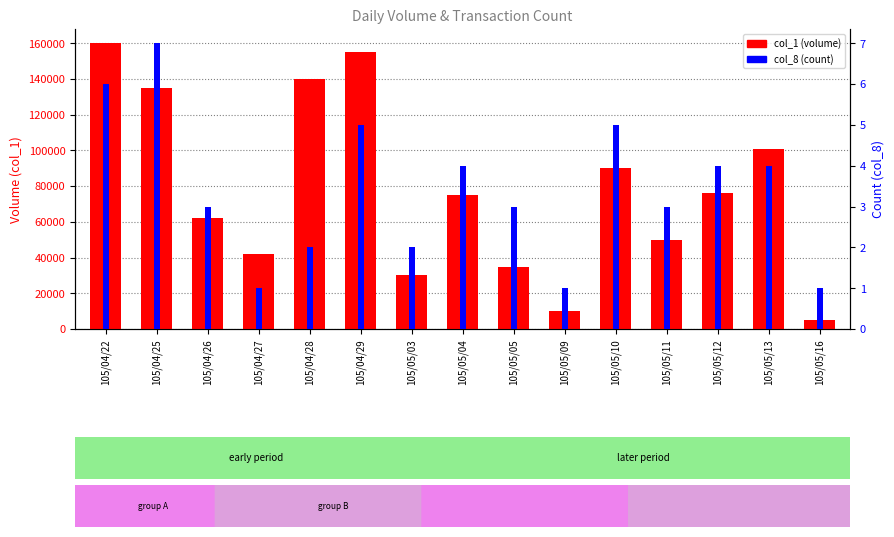

What is the spread (max minus min) of values at 105/05/03?

29998